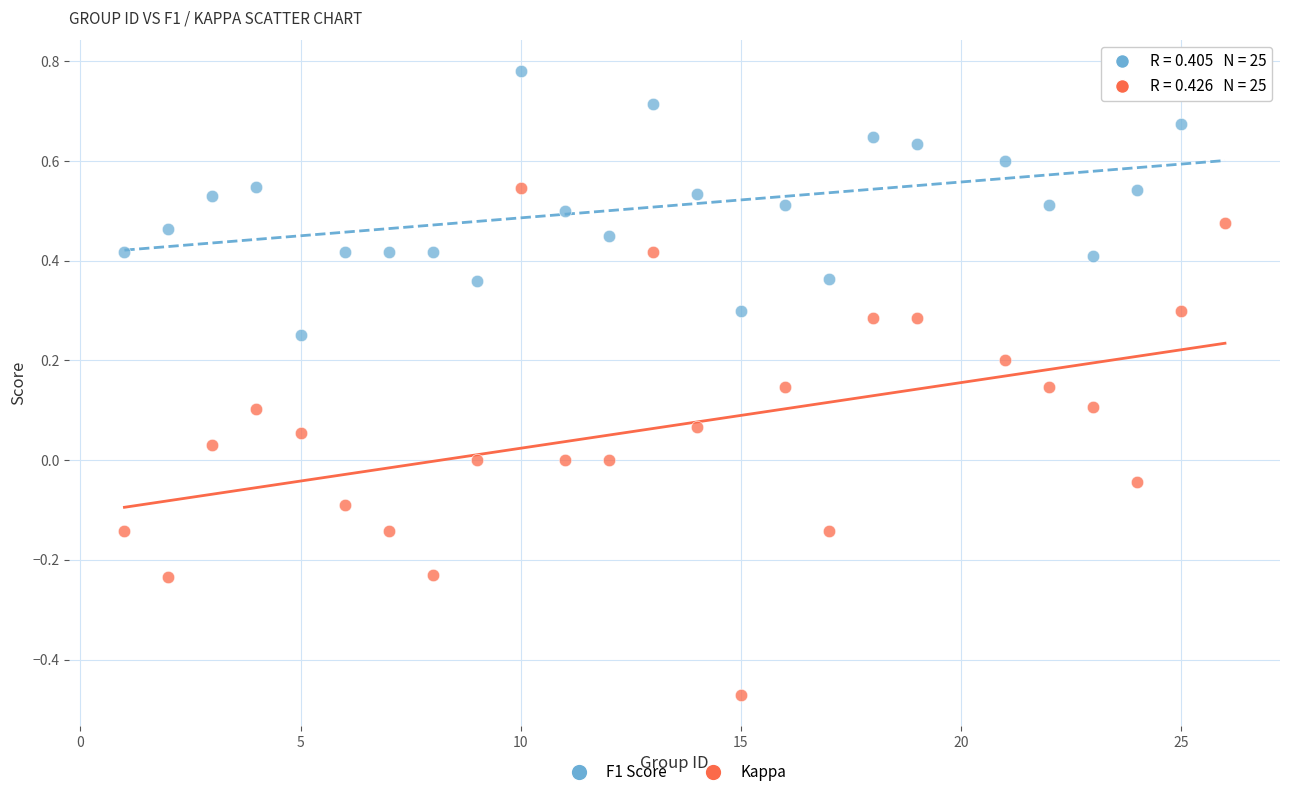

Across all data points, what is the range of Y values (max minus min)?

1.3